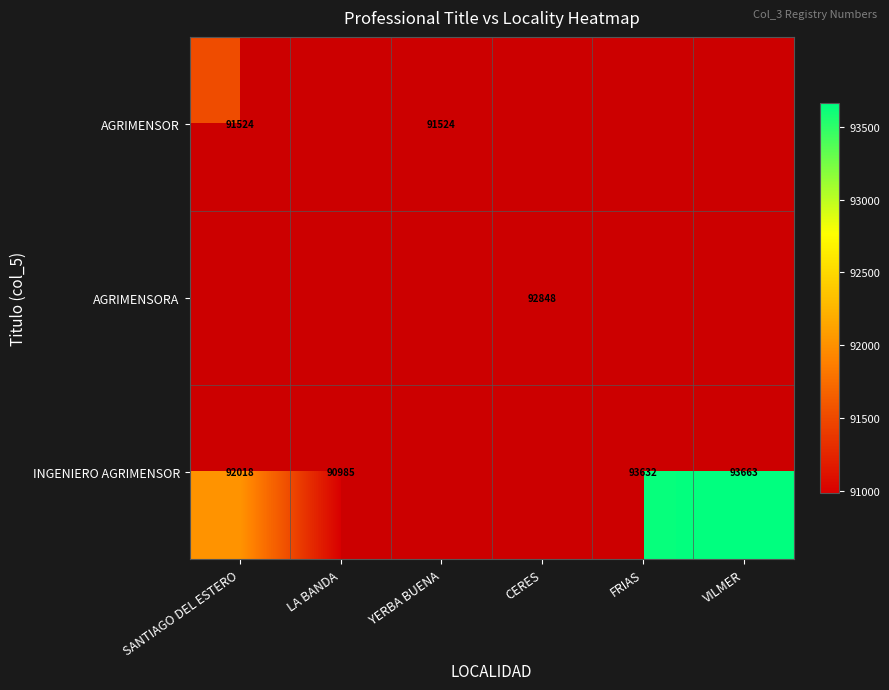

Is the value of INGENIERO AGRIMENSOR at LA BANDA greater than the value of AGRIMENSORA at CERES?

No